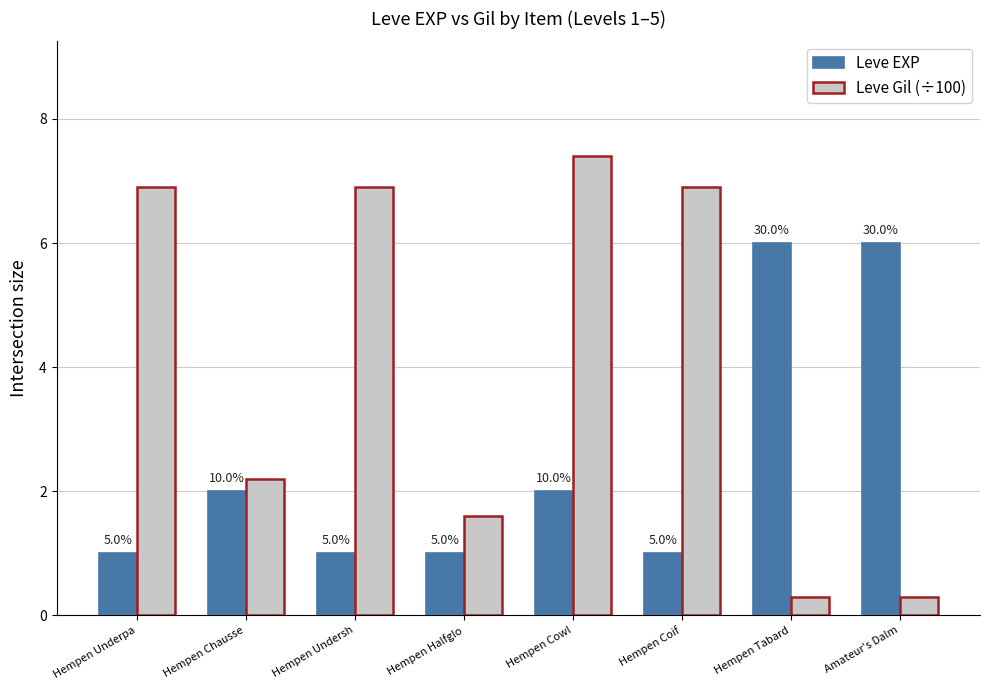

True or false: Leve EXP has a value of 1.0 at Hempen Halfglo.

True